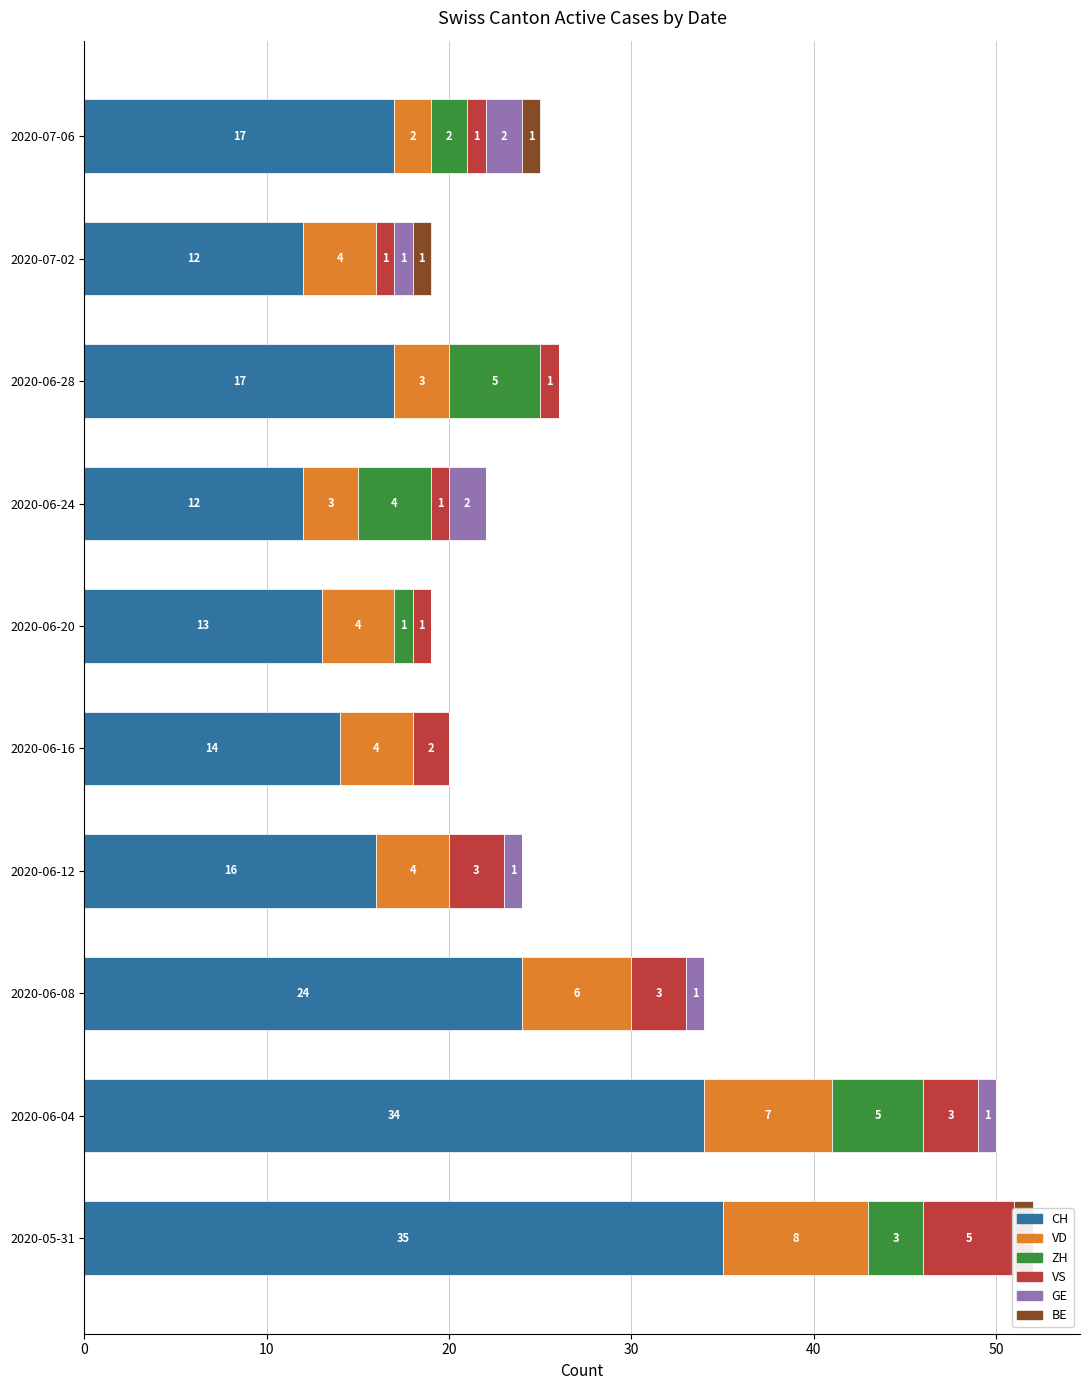

Rank the series by their maximum value, from lowest to highest.

BE, GE, ZH, VS, VD, CH